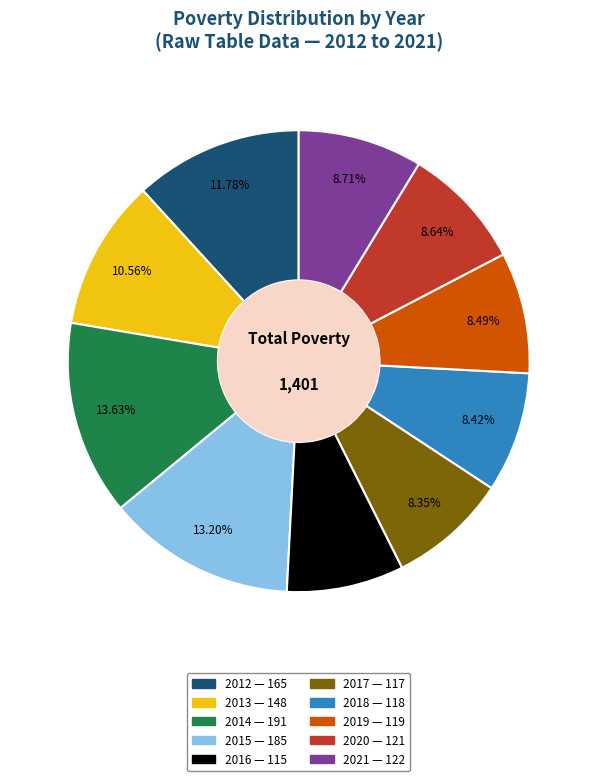

Does 2013 represent more than half of the total?

No